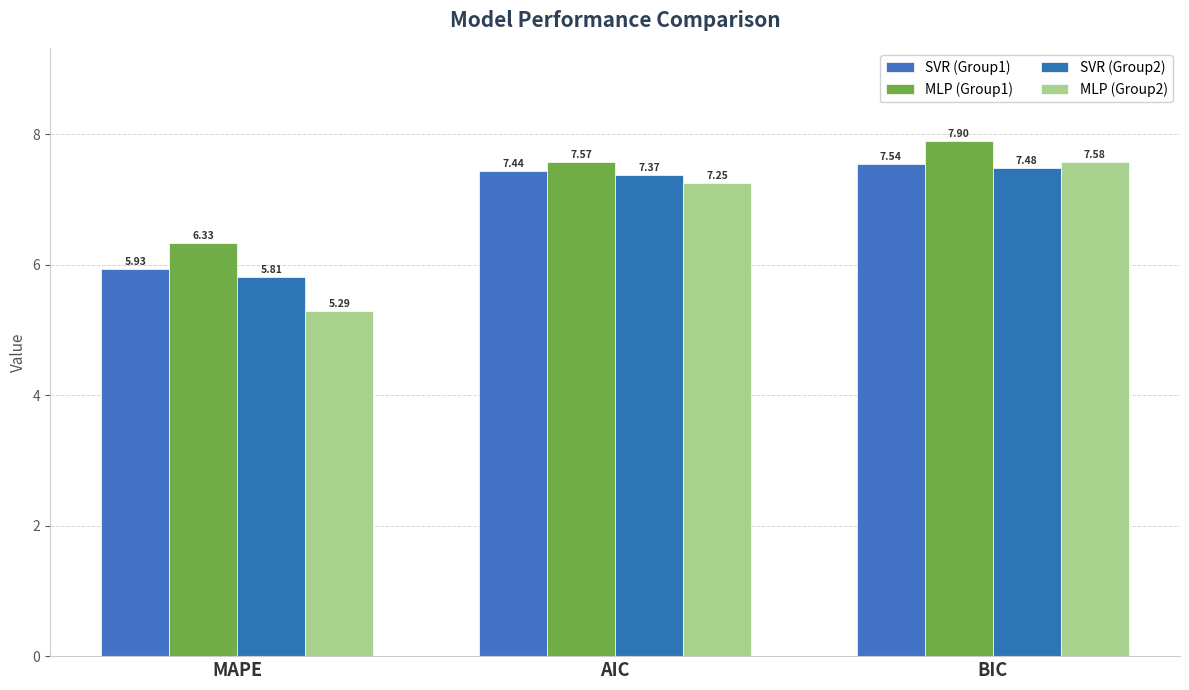

What is the minimum value for SVR (Group2)?

5.8